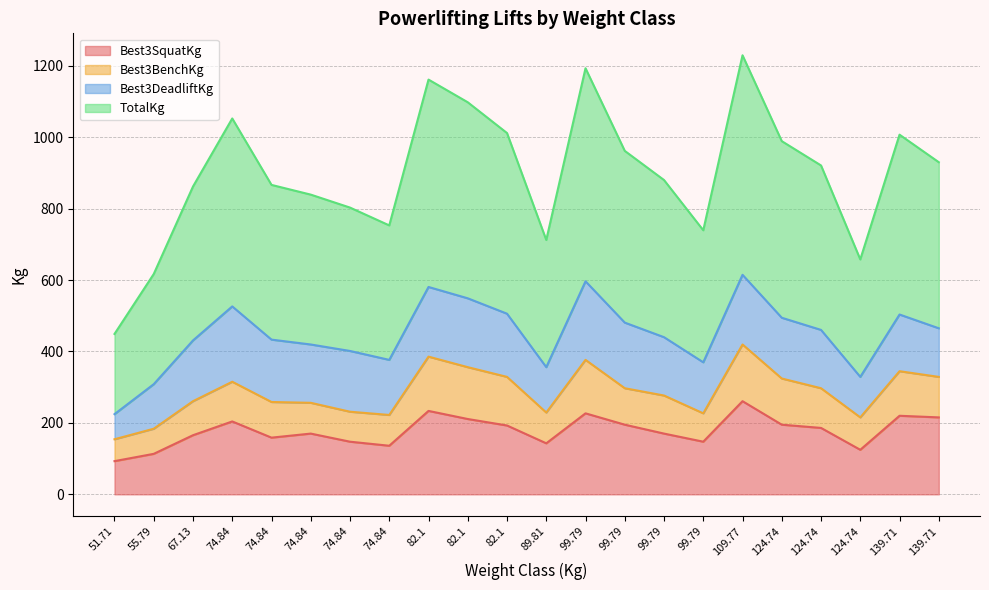

What is the sum of all TotalKg values?

19731.3